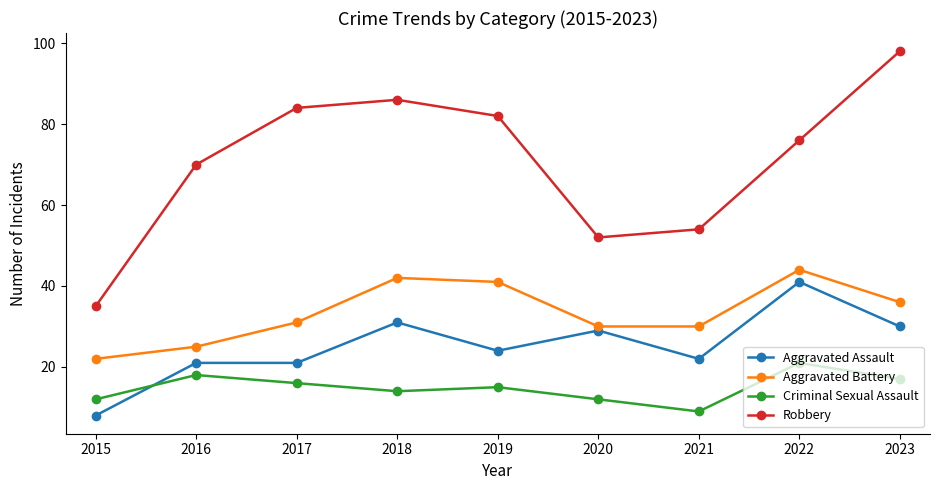

At which label does Robbery first exceed 76?

2017